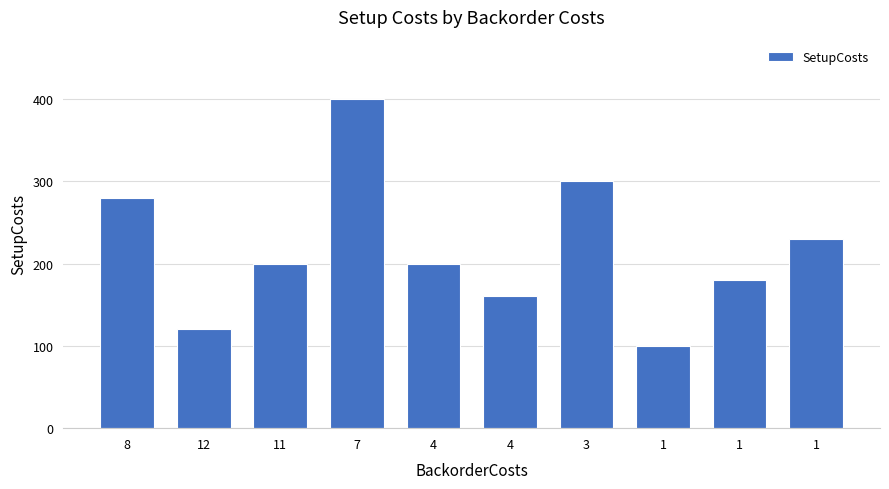

What is the greatest value displayed?

400